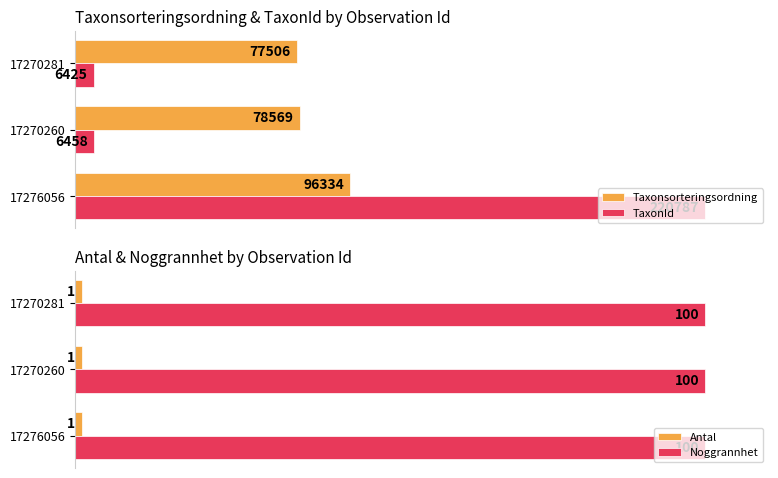

Is it true that Taxonsorteringsordning equals 48.7 at 17270260?

False